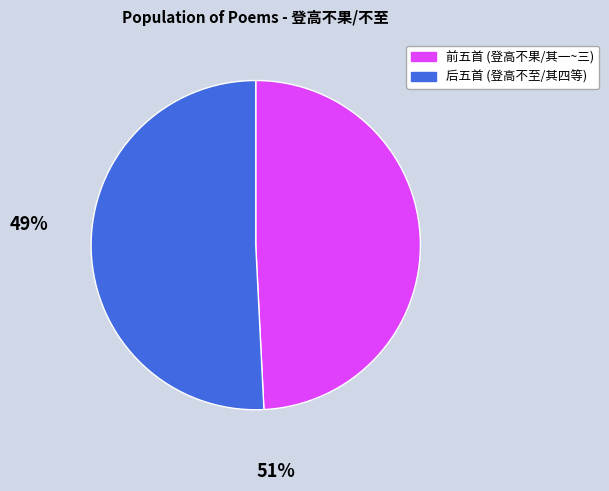

Does any single category account for the majority?

Yes